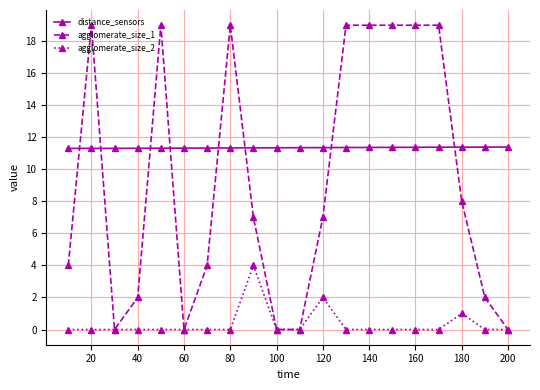

True or false: agglomerate_size_2 and distance_sensors intersect in this chart.

False